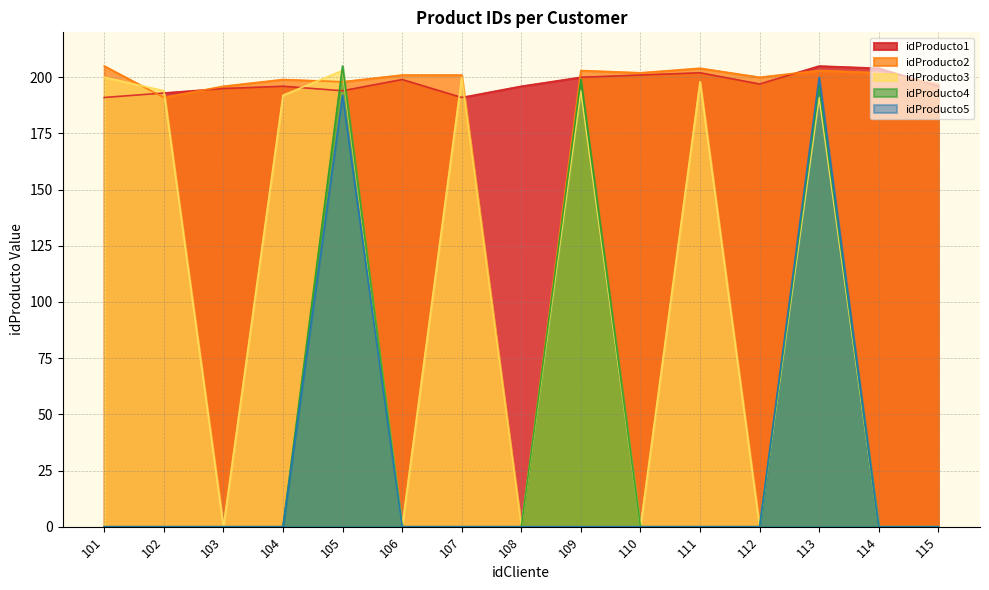

The idProducto4 series shows 0 at 114. True or false?

True